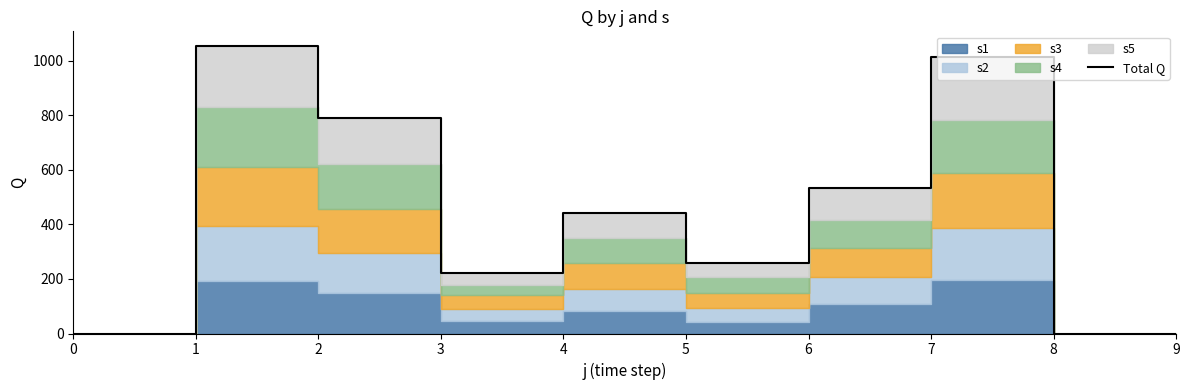

Reading left to right, what are all the values shown in this chart?

0.0	1054.6	788.9	220.3	440.9	258.0	534.5	1011.6	0.0	0.0